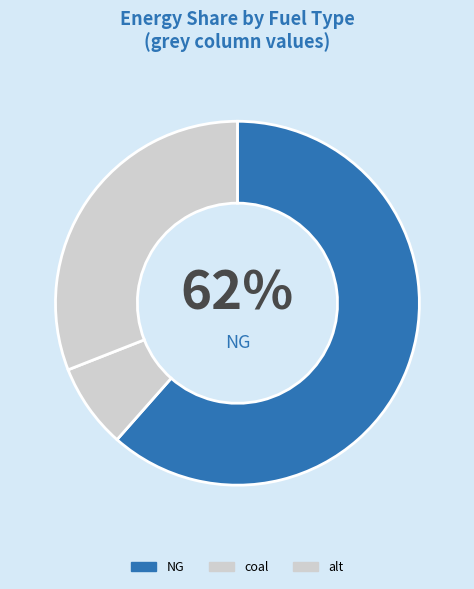

Is it true that coal is 13% of the pie?

False